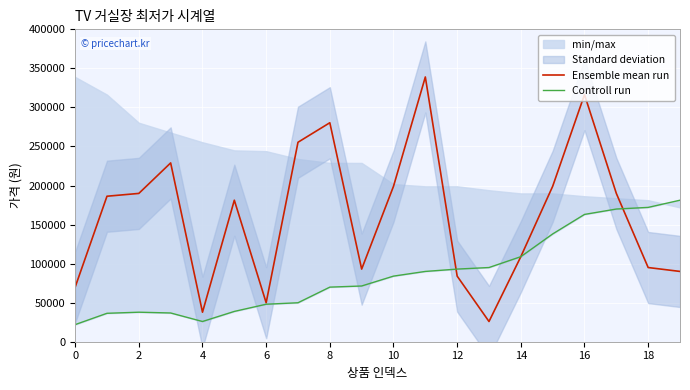

What is the difference between the second highest and second lowest values in the Ensemble mean run series?

278600